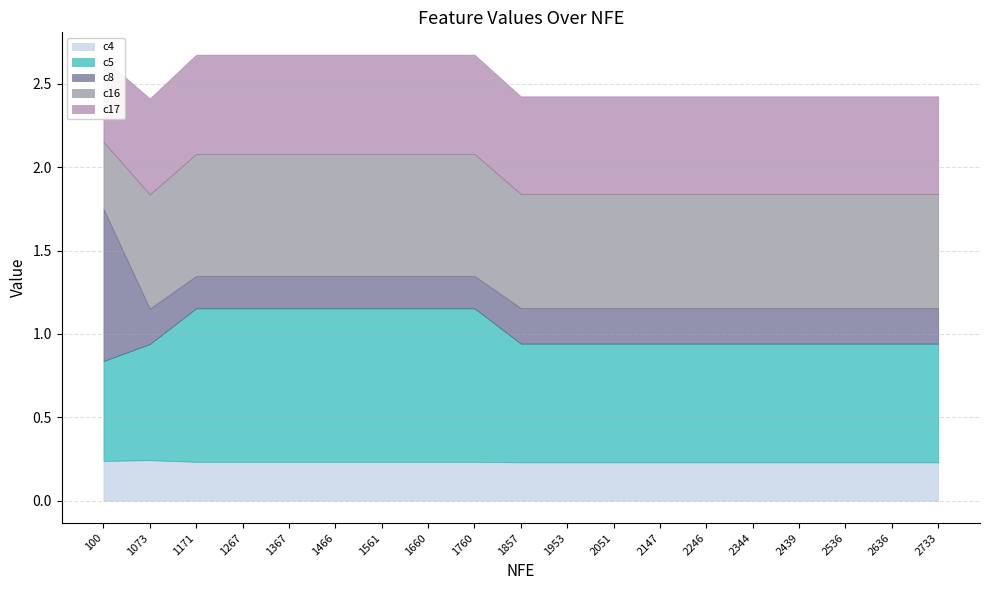

True or false: c16 has more than 0 interior local peaks.

False